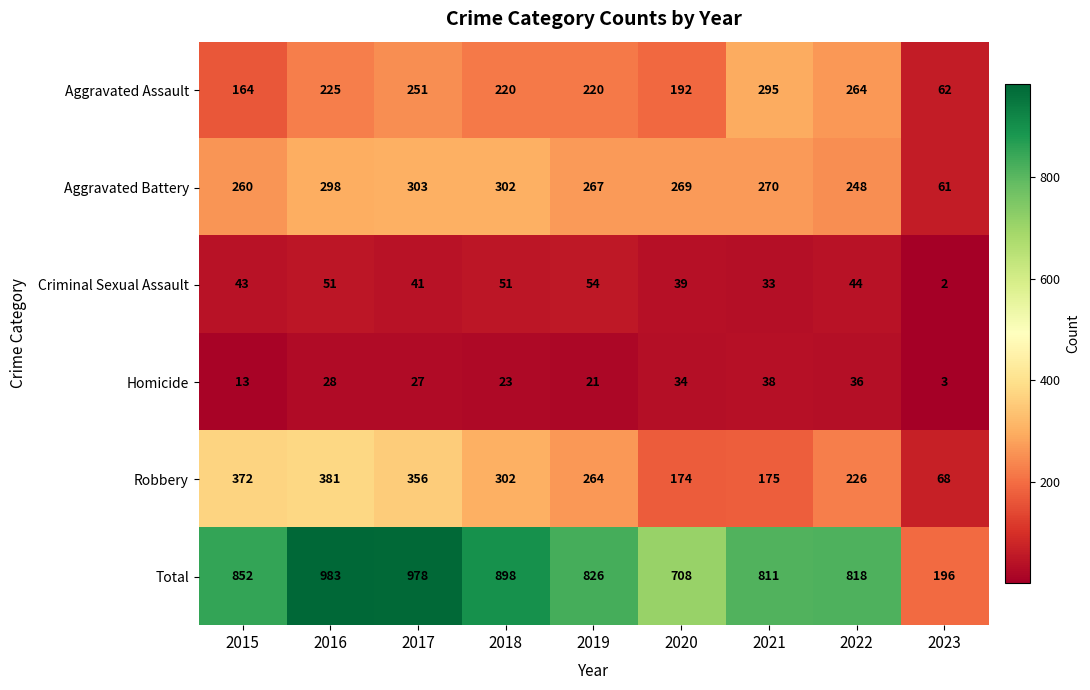

What is the average value of the Aggravated Battery series?

253